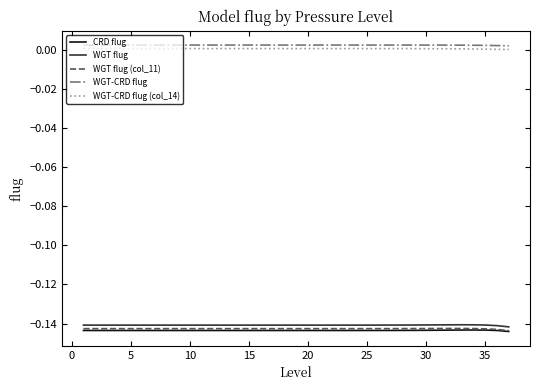

What are all the series names shown in the legend?

CRD flug, WGT flug, WGT flug (col_11), WGT-CRD flug, WGT-CRD flug (col_14)